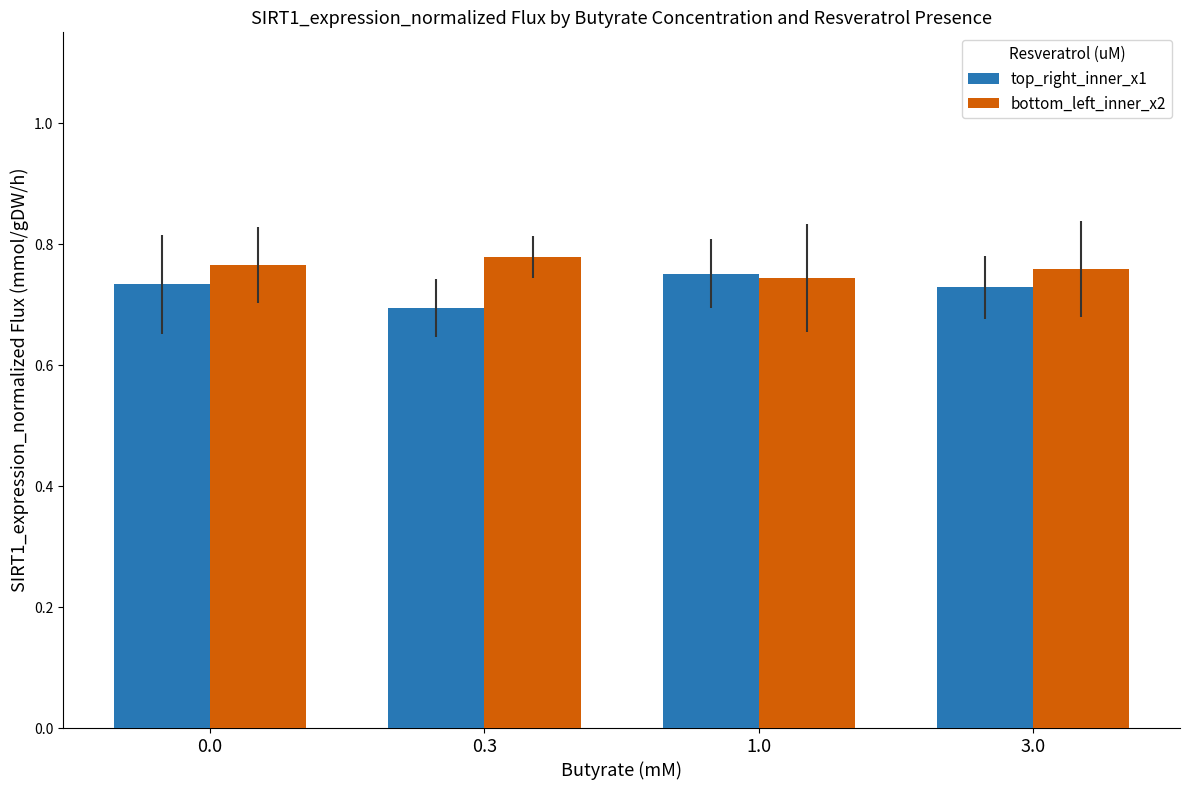

What is the label of the 1st bar from the right?

3.0